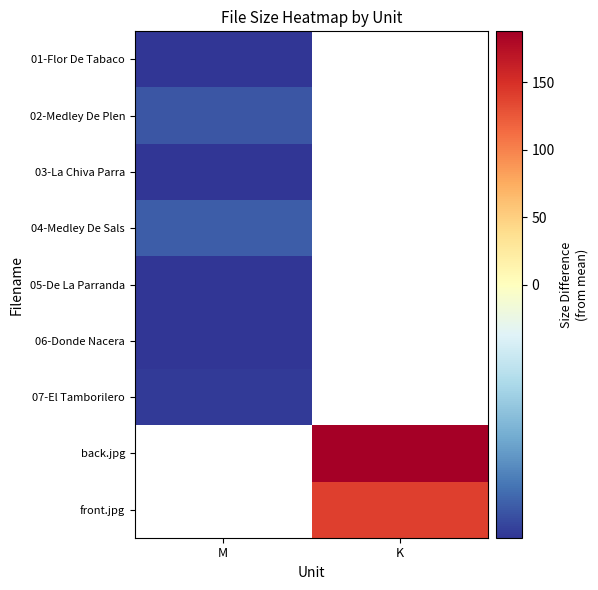

What is the minimum value shown in the chart?

-48.7